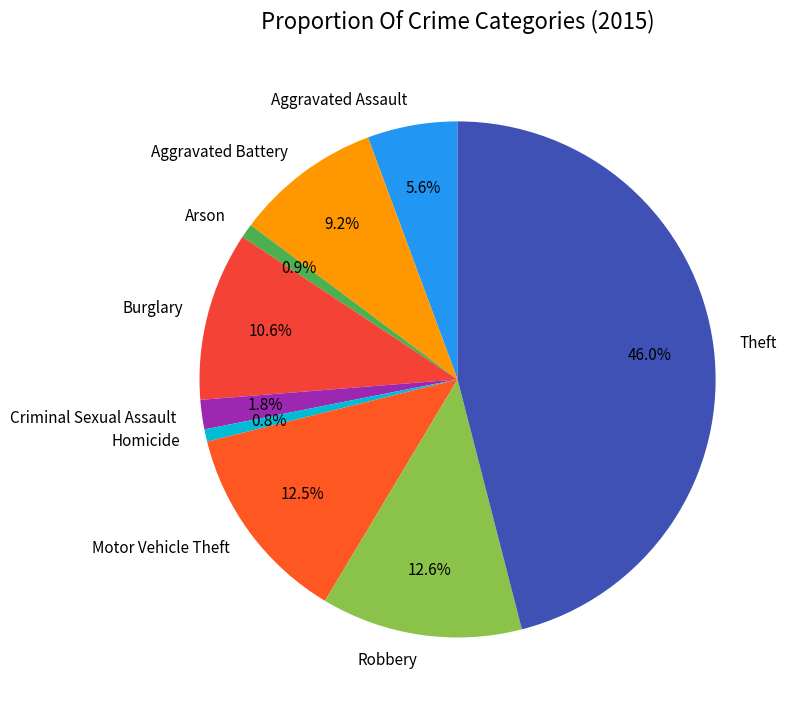

Approximately how many times larger is the value at Aggravated Assault compared to Burglary?

0.5